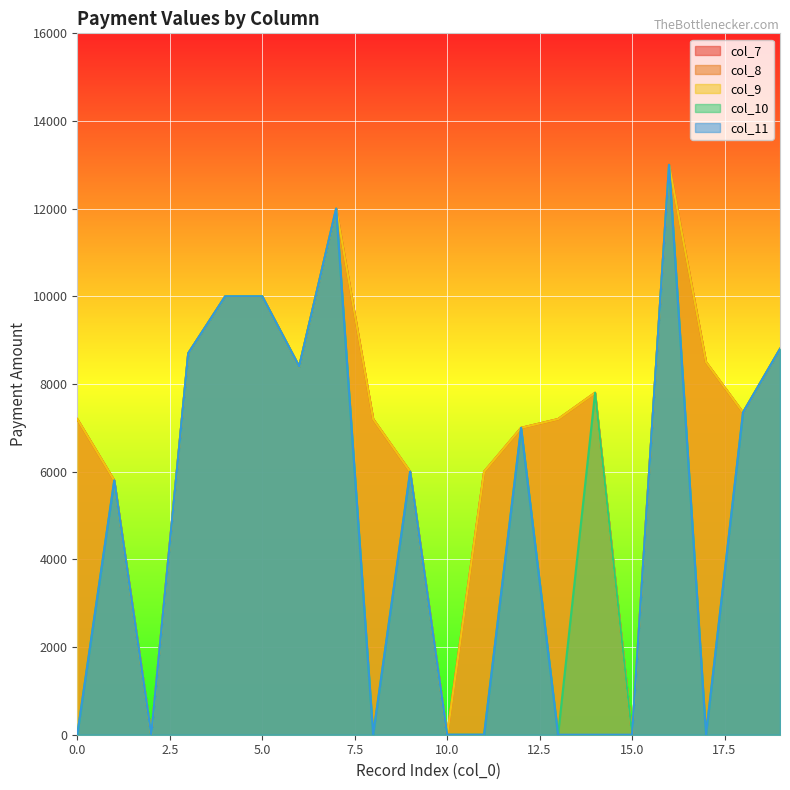

The col_7 series shows 7200 at 13. True or false?

True